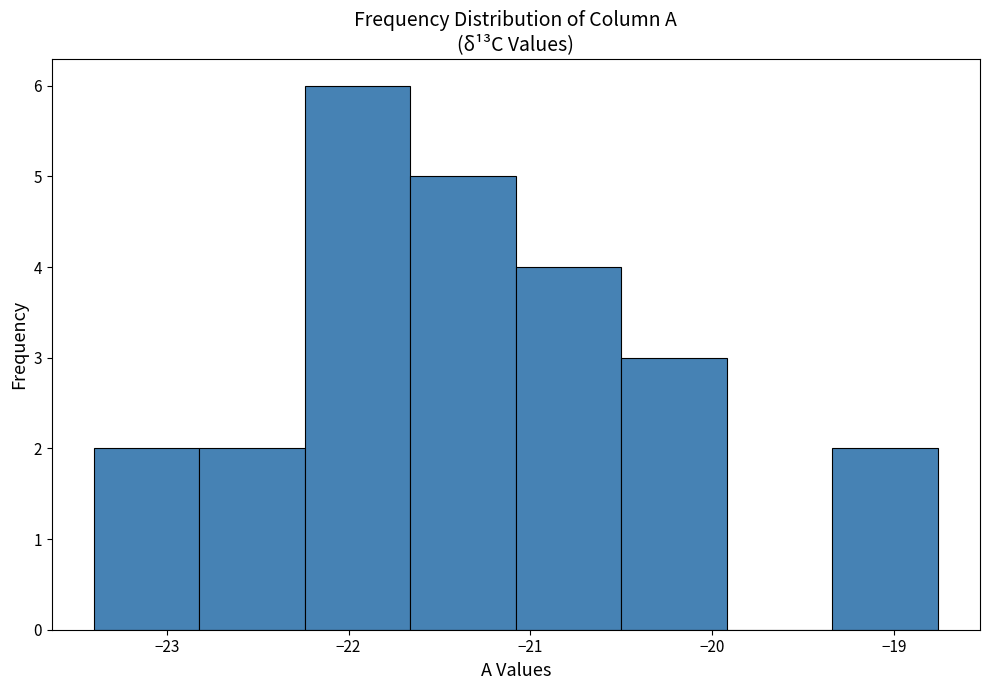

Reading left to right, transcribe this chart: for each bar, give the range it covers on the x-axis and its height. Neither the bar edges nor the heights are printed on the chart, so give them approximately, as read against the axes.

-23.40 to -22.82: 2
-22.82 to -22.24: 2
-22.24 to -21.66: 6
-21.66 to -21.08: 5
-21.08 to -20.50: 4
-20.50 to -19.92: 3
-19.92 to -19.34: 0
-19.34 to -18.76: 2